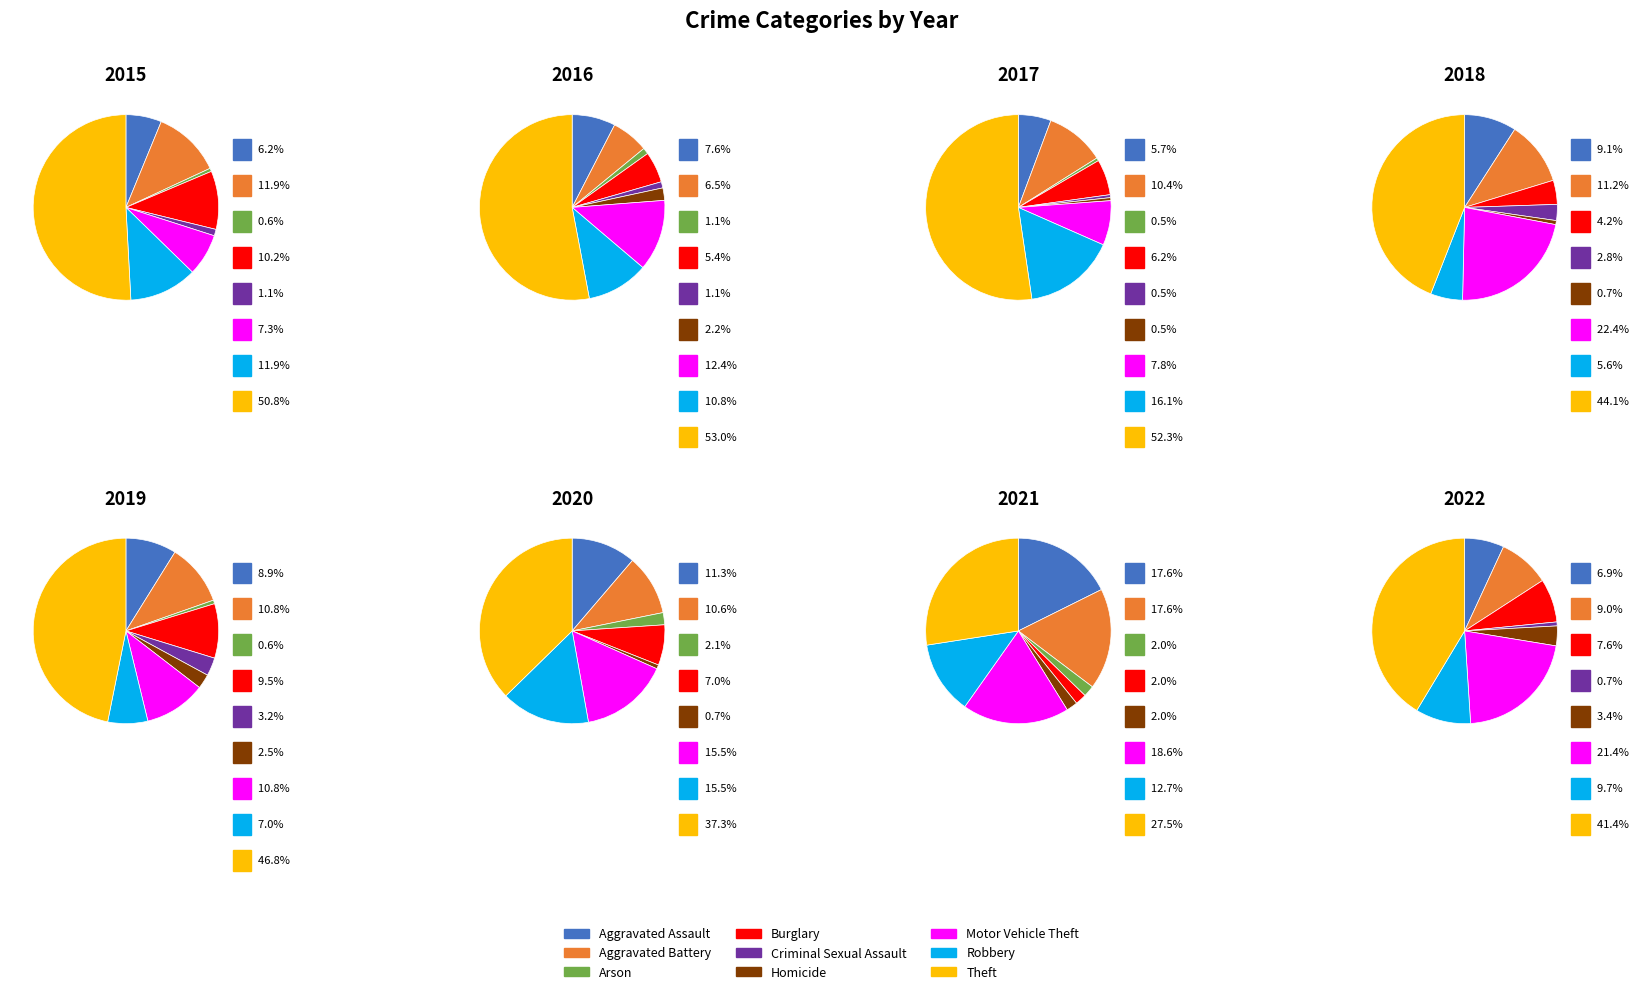

To the nearest percent, what portion does Robbery represent?

12%